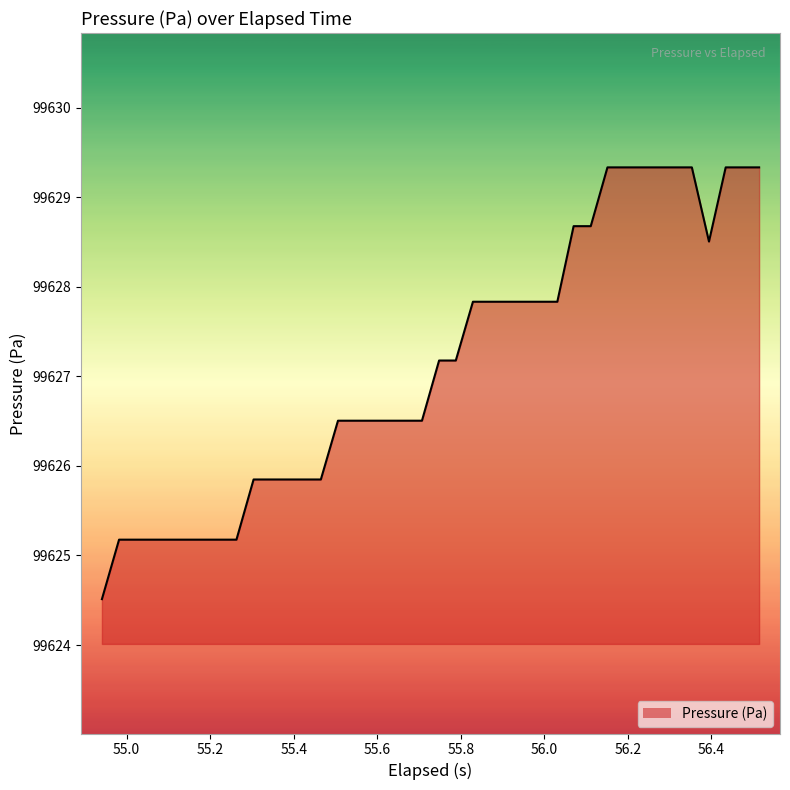

What is the smallest value displayed?

99624.5